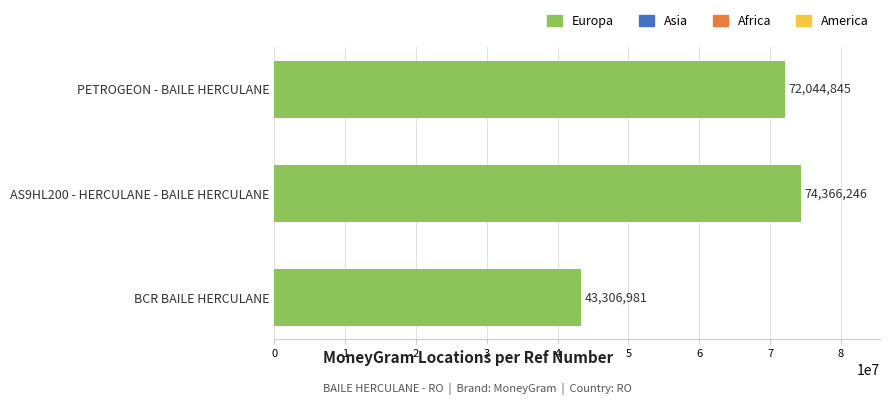

True or false: the data shows 124003364 at PETROGEON - BAILE HERCULANE.

False